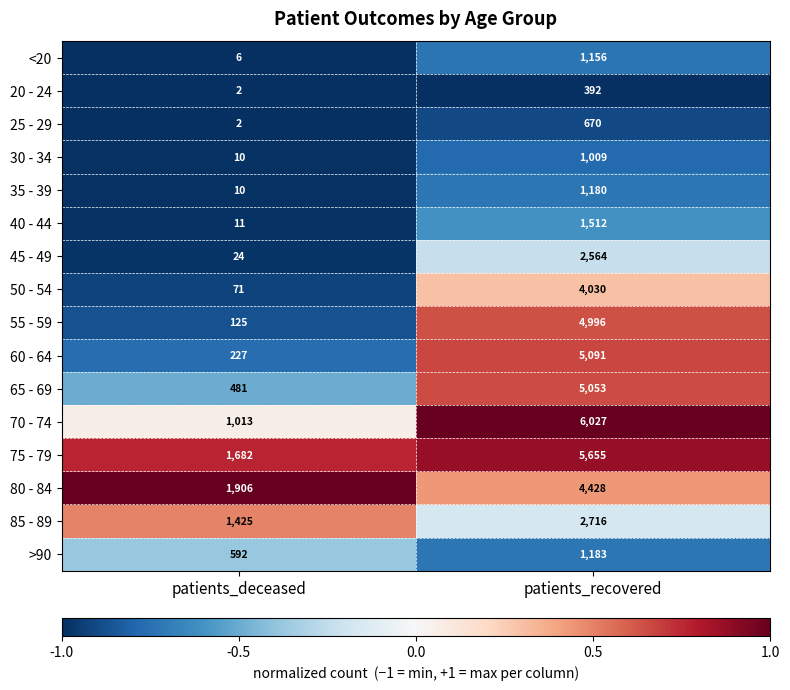

At which category does the chart reach its peak across all series?

patients_recovered